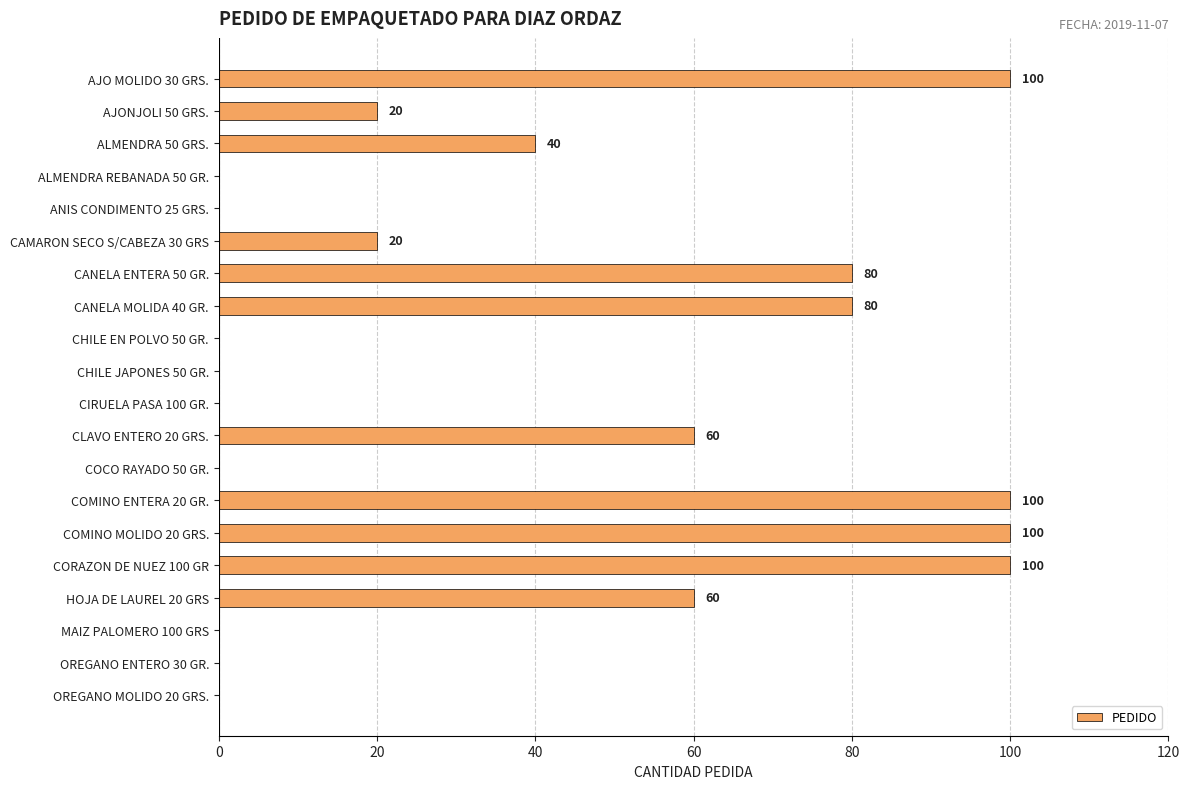

Reading top to bottom, list all the values displayed in this chart.

AJO MOLIDO 30 GRS.=100	AJONJOLI 50 GRS.=20	ALMENDRA 50 GRS.=40	ALMENDRA REBANADA 50 GR.=0	ANIS CONDIMENTO 25 GRS.=0	CAMARON SECO S/CABEZA 30 GRS=20	CANELA ENTERA 50 GR.=80	CANELA MOLIDA 40 GR.=80	CHILE EN POLVO 50 GR.=0	CHILE JAPONES 50 GR.=0	CIRUELA PASA 100 GR.=0	CLAVO ENTERO 20 GRS.=60	COCO RAYADO 50 GR.=0	COMINO ENTERA 20 GR.=100	COMINO MOLIDO 20 GRS.=100	CORAZON DE NUEZ 100 GR=100	HOJA DE LAUREL 20 GRS=60	MAIZ PALOMERO 100 GRS=0	OREGANO ENTERO 30 GR.=0	OREGANO MOLIDO 20 GRS.=0